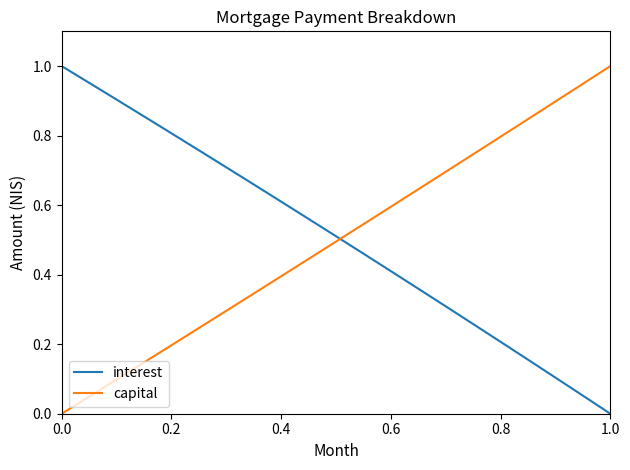

The capital series shows -0.6 at 0.0. True or false?

False